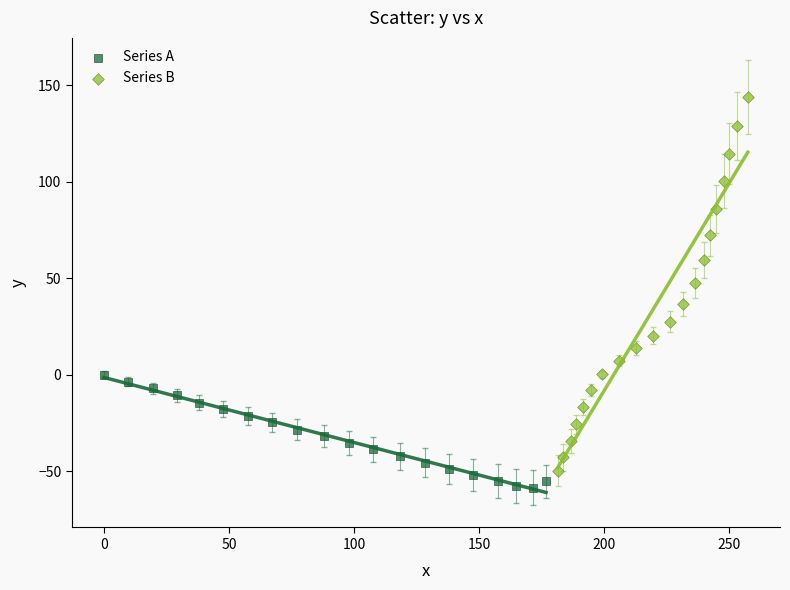

Which series has the widest spread of Y values?

Series B